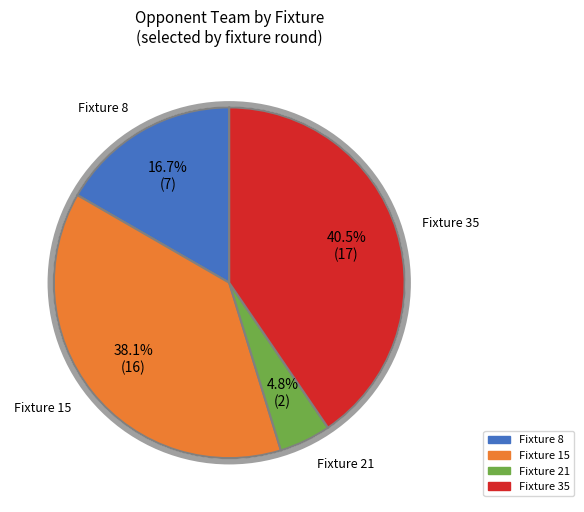

To the nearest percent, what is the average slice percentage?

25%